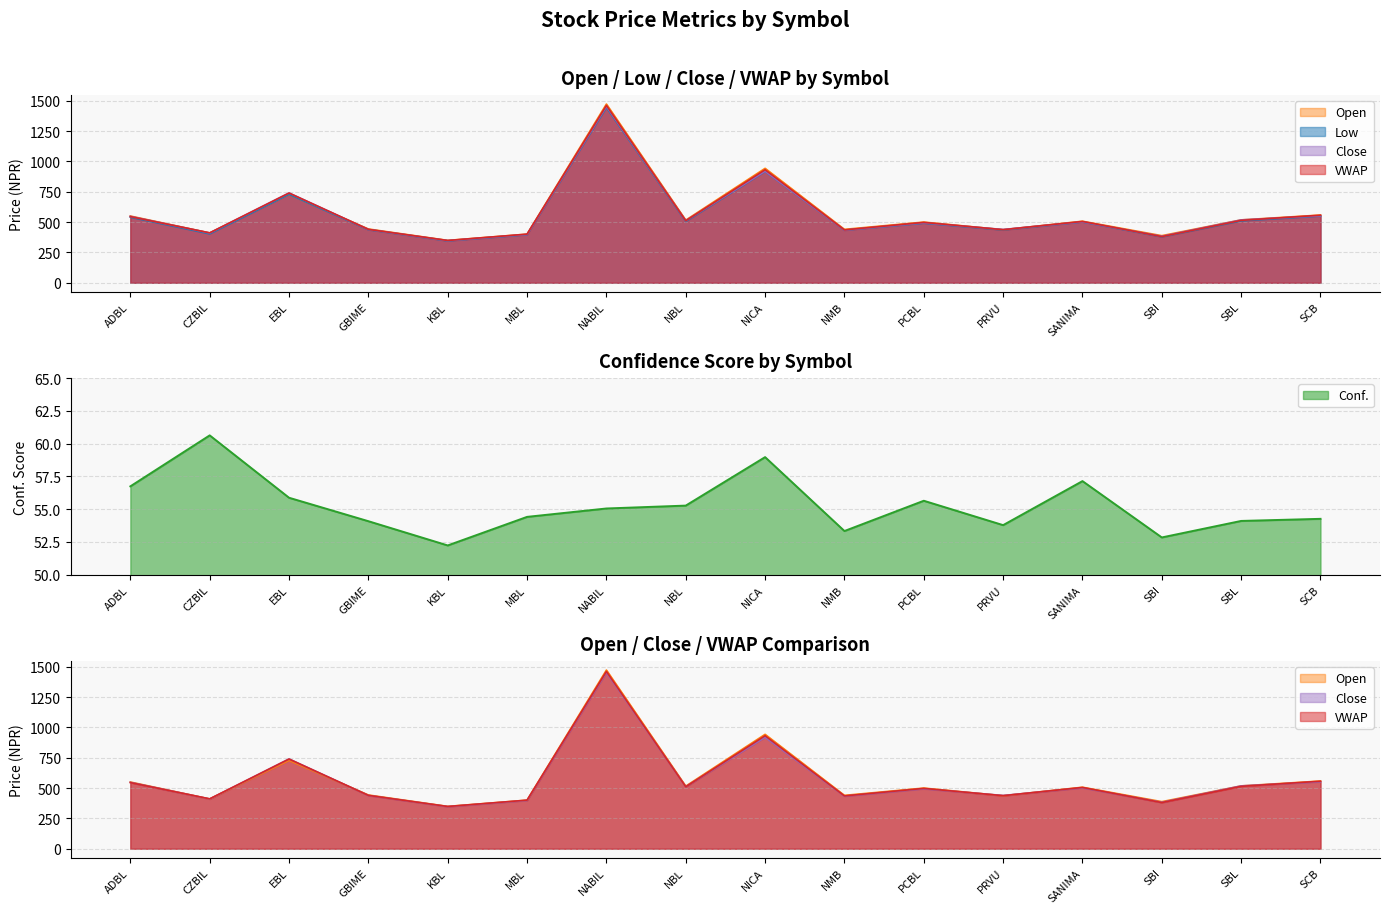

At GBIME, list the series in order from smallest to largest.

Conf., Low, Close, VWAP, Open